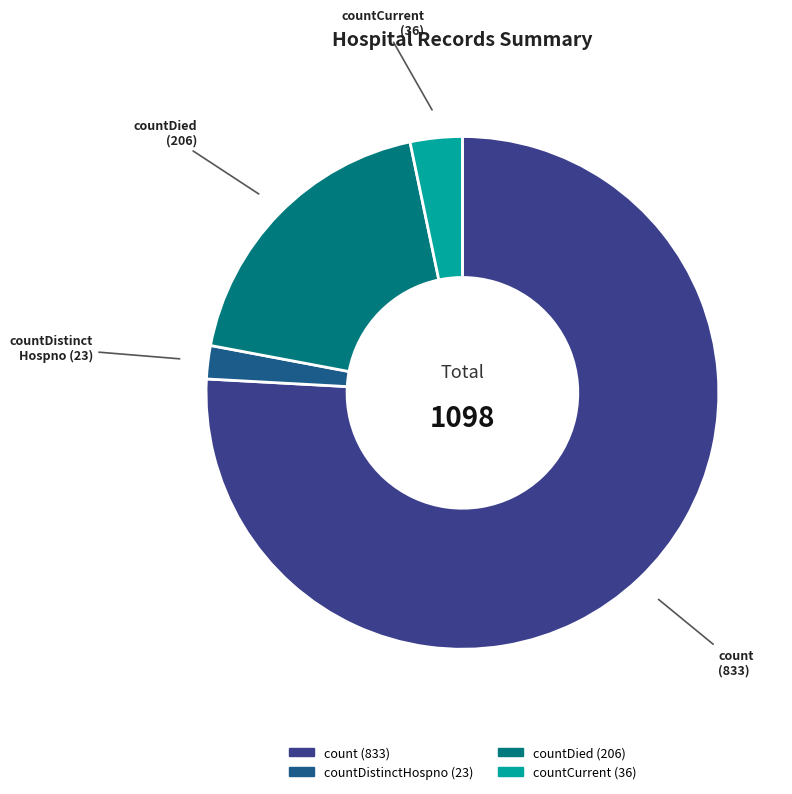

How many segments does this pie chart have?

4